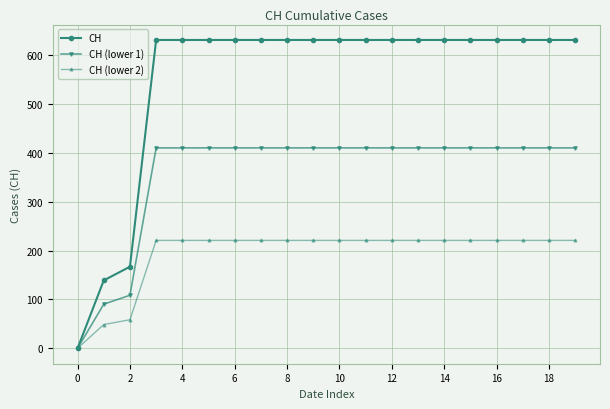

Which series has the largest total across all categories?

CH